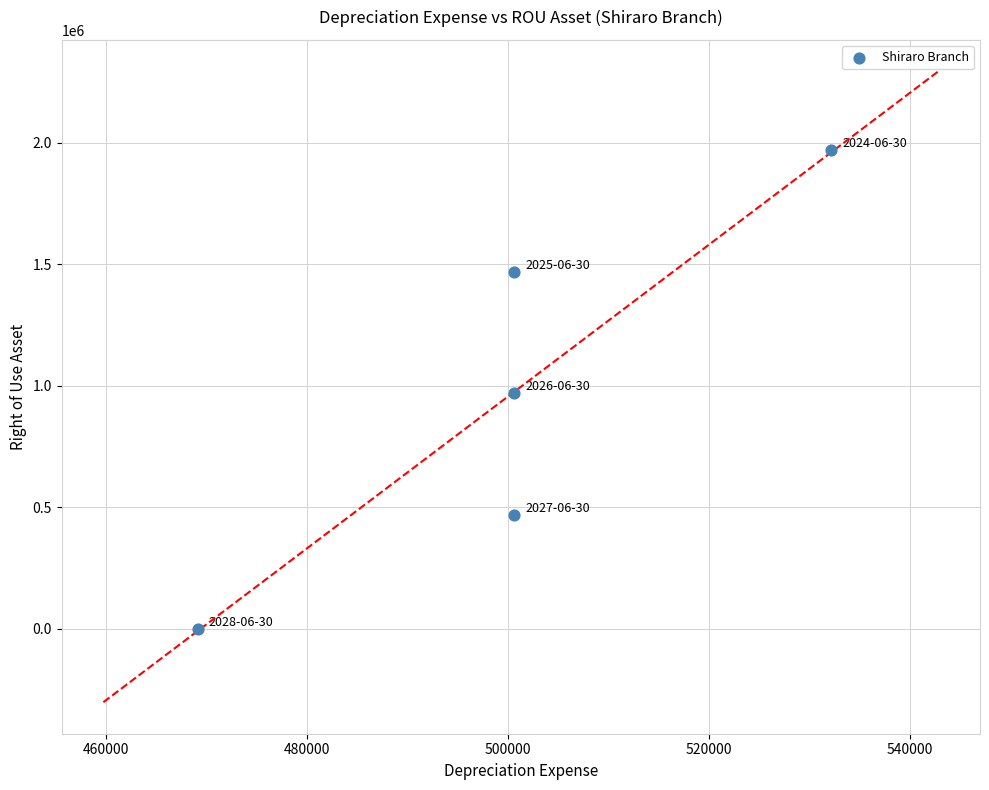

What is the average Y value?

976075.8